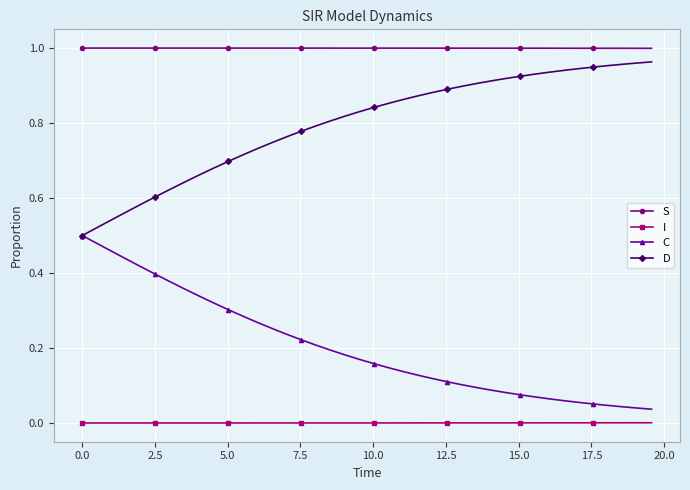

Is this an area chart (filled region under the line)?

No